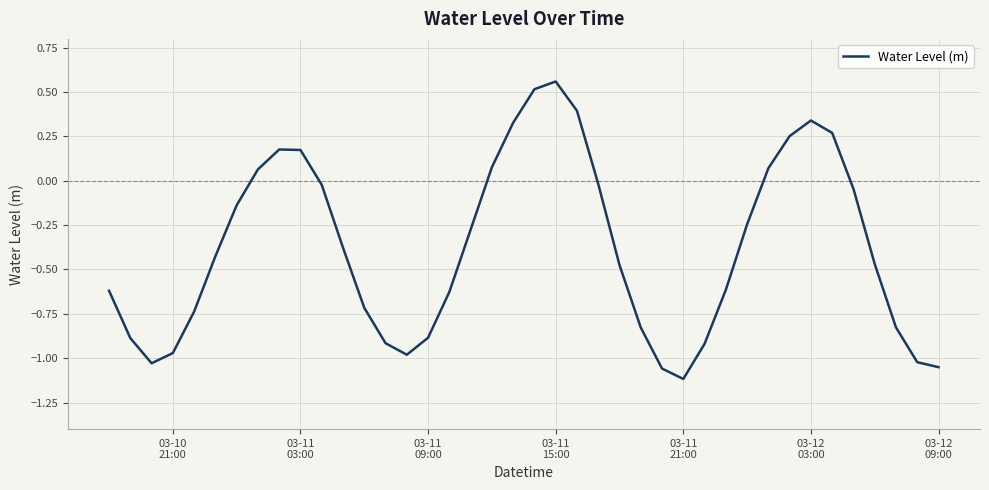

What is the difference between the maximum and minimum values?

1.7